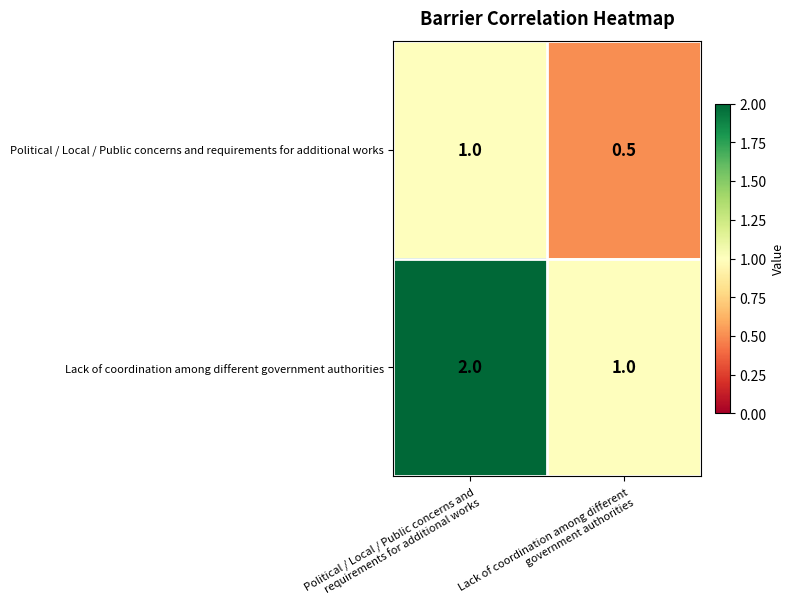

Which category has the lowest value across all series?

Lack of coordination among different government authorities